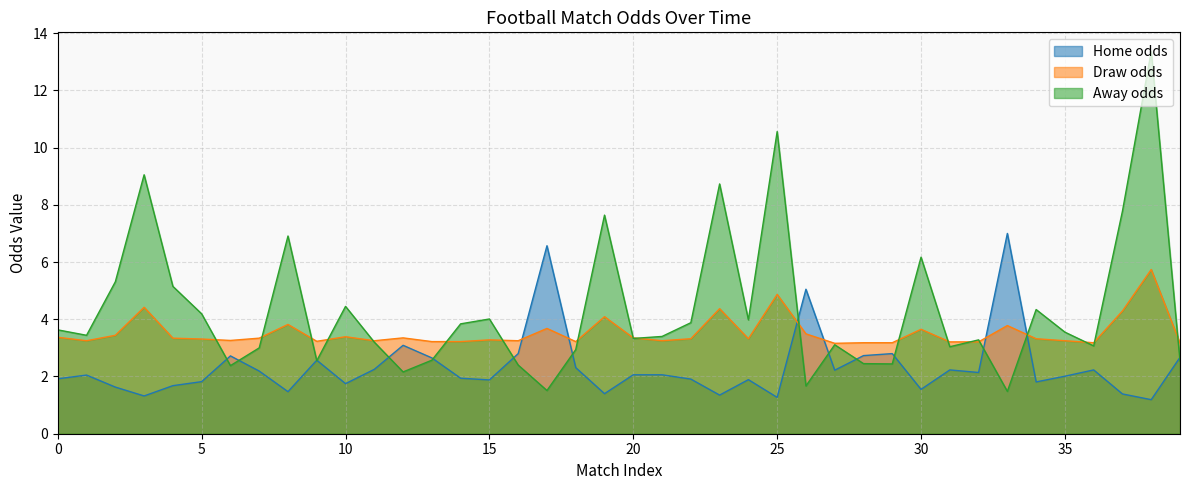

Between 30 and 34, which series saw the biggest shift?

Away odds